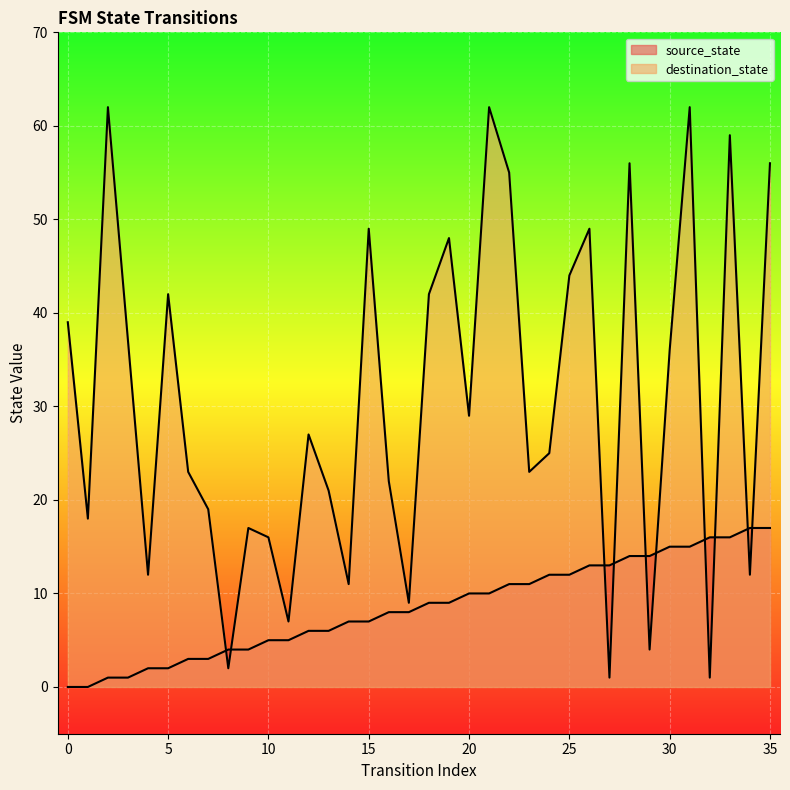

What is the average value of the source_state series?

8